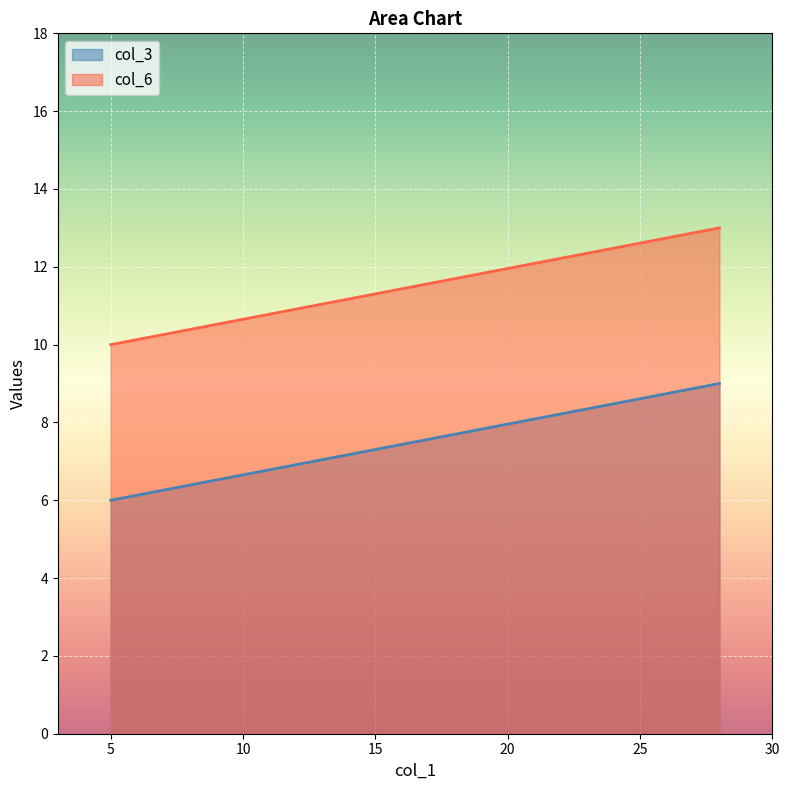

What is the average value of the col_6 series?

12